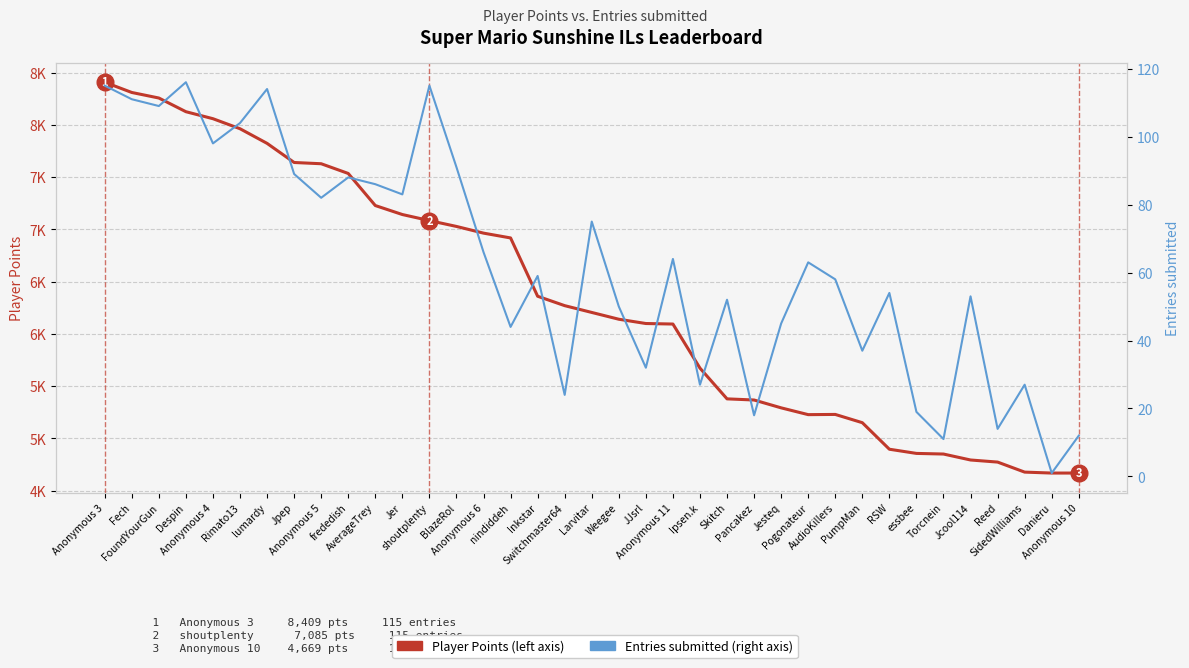

List the series in order of their peak value, highest first.

Player Points, Entries submitted